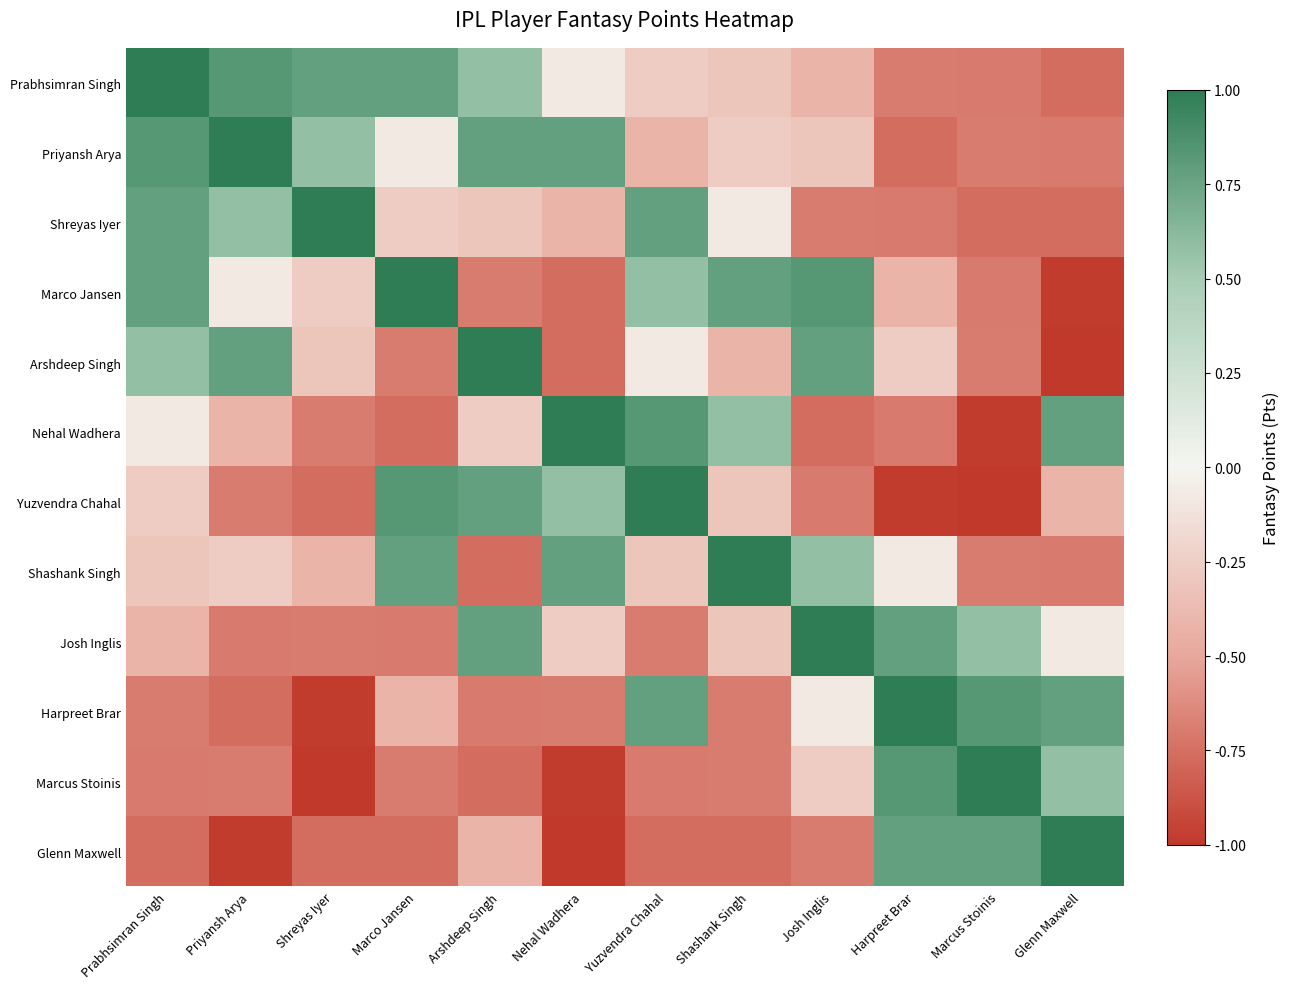

Which series changed the most between Shreyas Iyer and Marcus Stoinis?

Marcus Stoinis